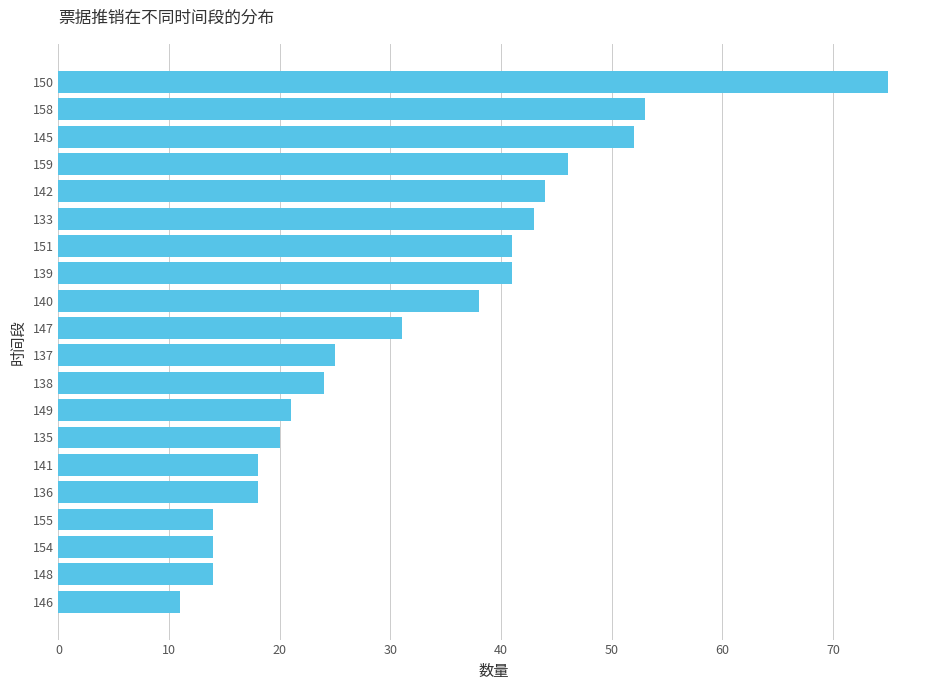

Reading top to bottom, extract all data points from this chart.

150=75	158=53	145=52	159=46	142=44	133=43	151=41	139=41	140=38	147=31	137=25	138=24	149=21	135=20	141=18	136=18	155=14	154=14	148=14	146=11